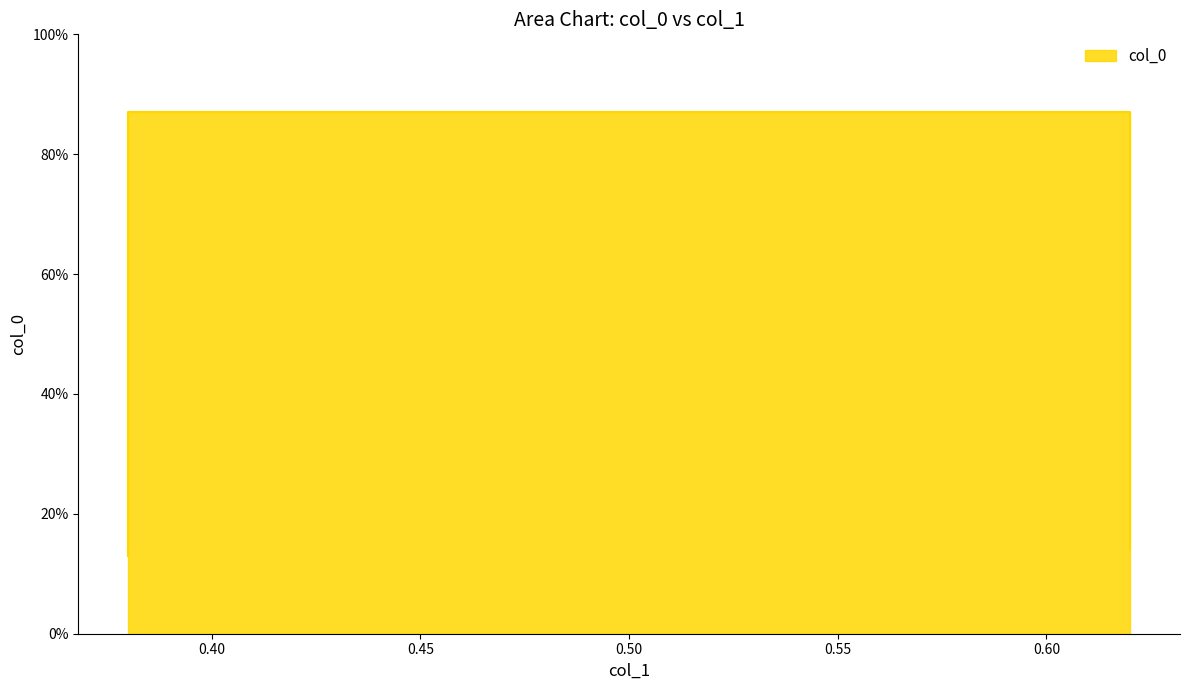

List the labels in order of value, smallest first.

0.38, 0.62, 0.38, 0.62